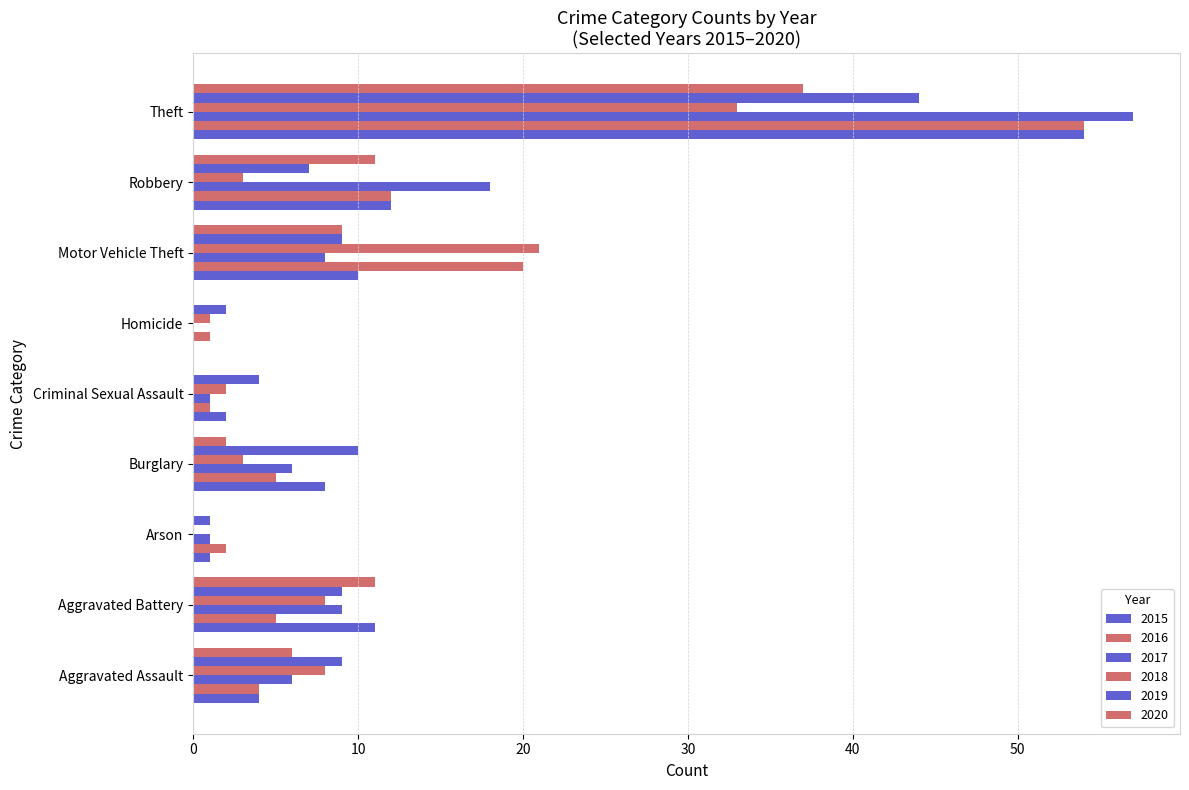

Between Homicide and Motor Vehicle Theft, which series saw the biggest shift?

2018